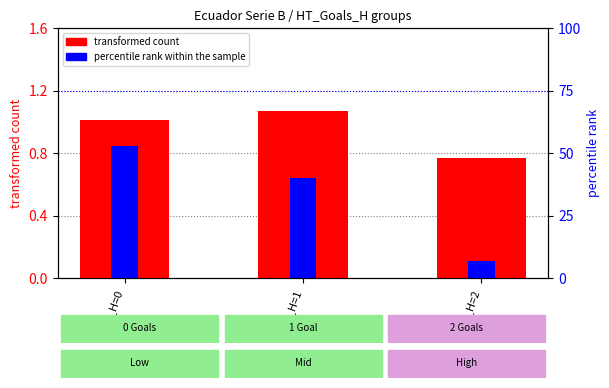

How many data points in transformed count are less than 1?

1